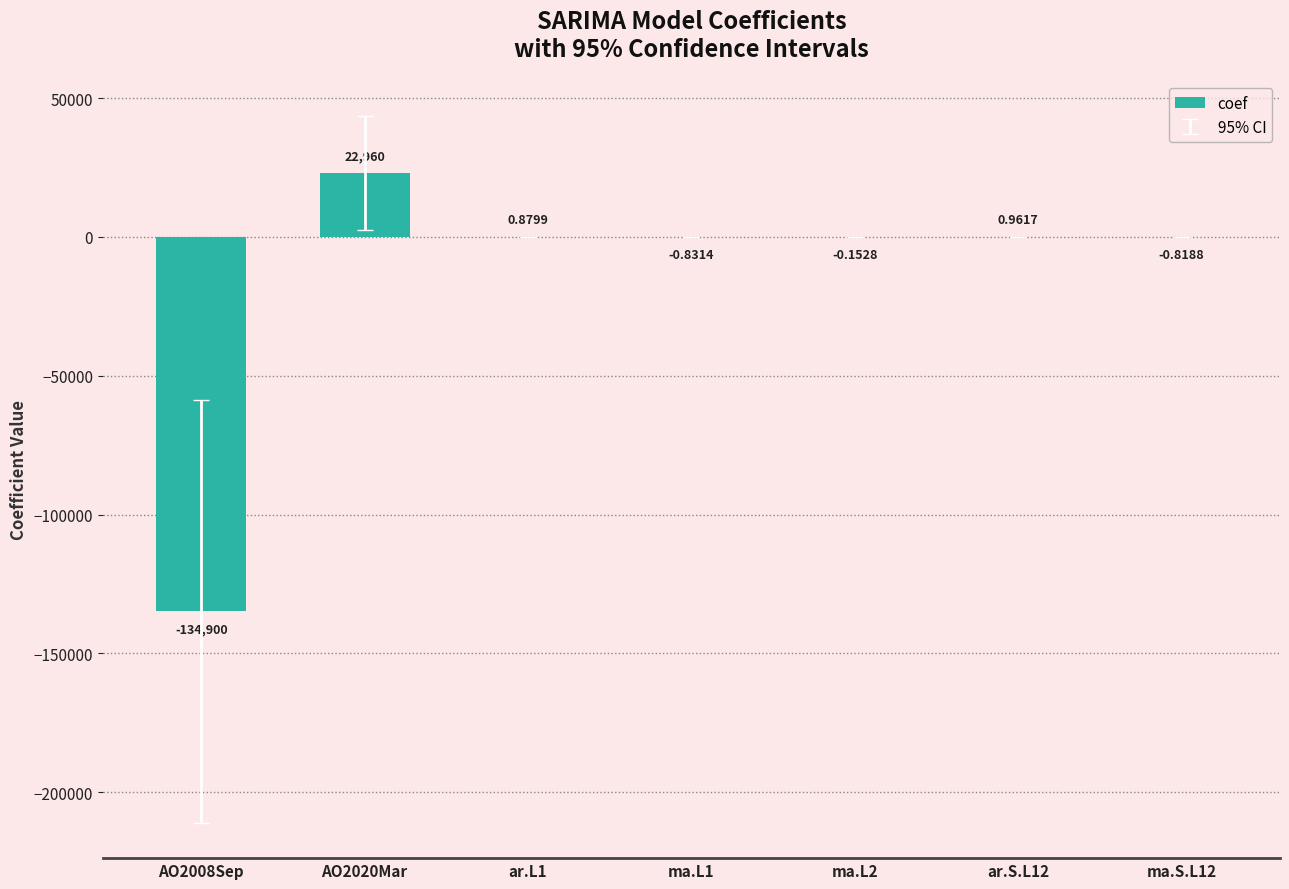

What is the sum of all values?

-111940.0